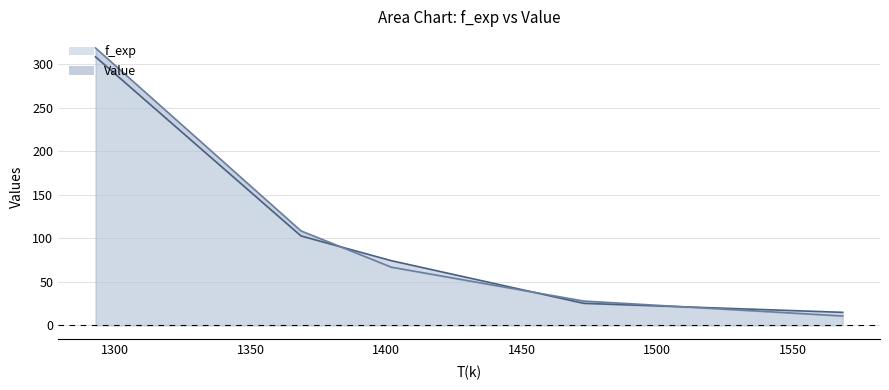

Reading left to right, extract all data points from this chart.

f_exp: 1568.33223550077=14.9	1472.84081536468=25.3	1401.91501591174=74.2	1368.53197574961=102.6	1292.77468230062=308.1
Value: 1568.33223550077=10.8	1472.84081536468=27.9	1401.91501591174=66.8	1368.53197574961=108.5	1292.77468230062=318.3